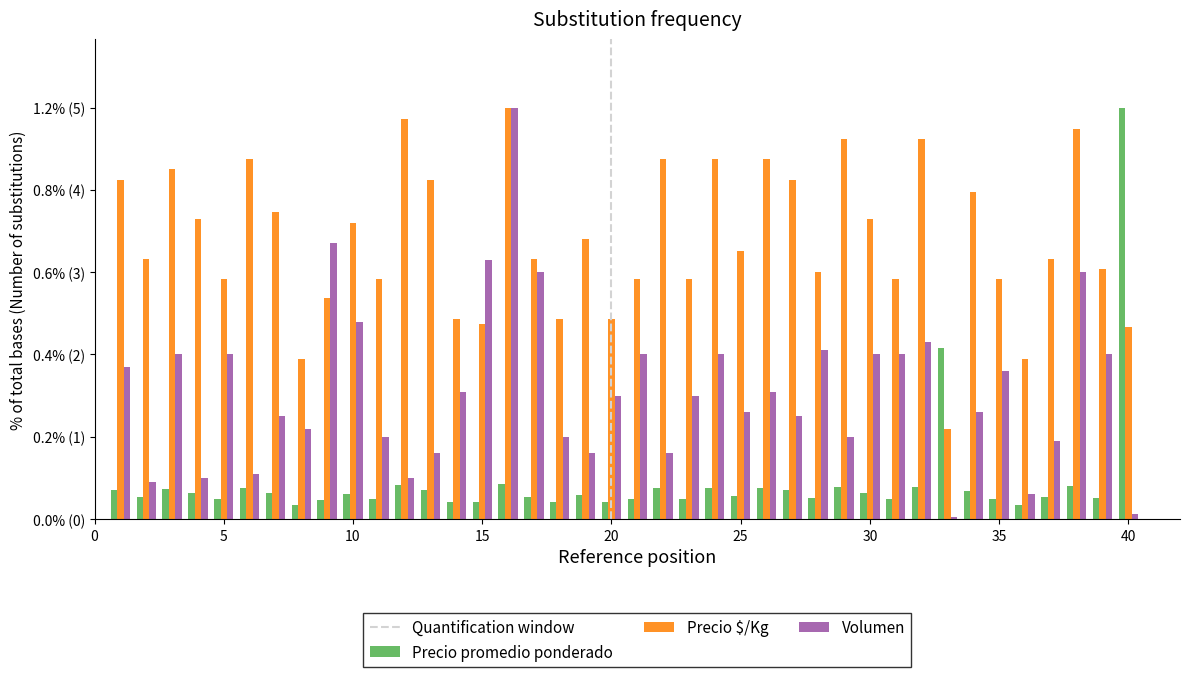

Which series has the widest spread of values?

Volumen